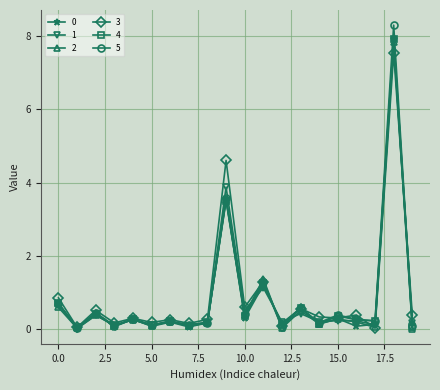

What is the greatest value displayed?

8.3